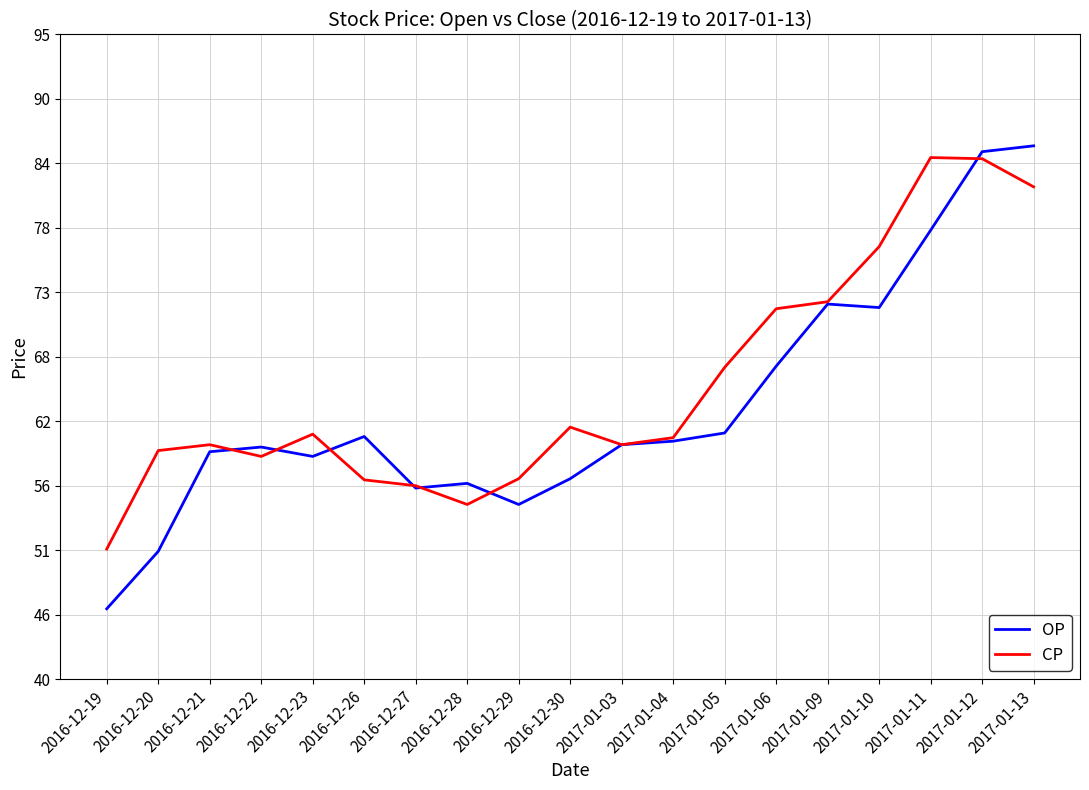

Which series has the largest total across all categories?

CP